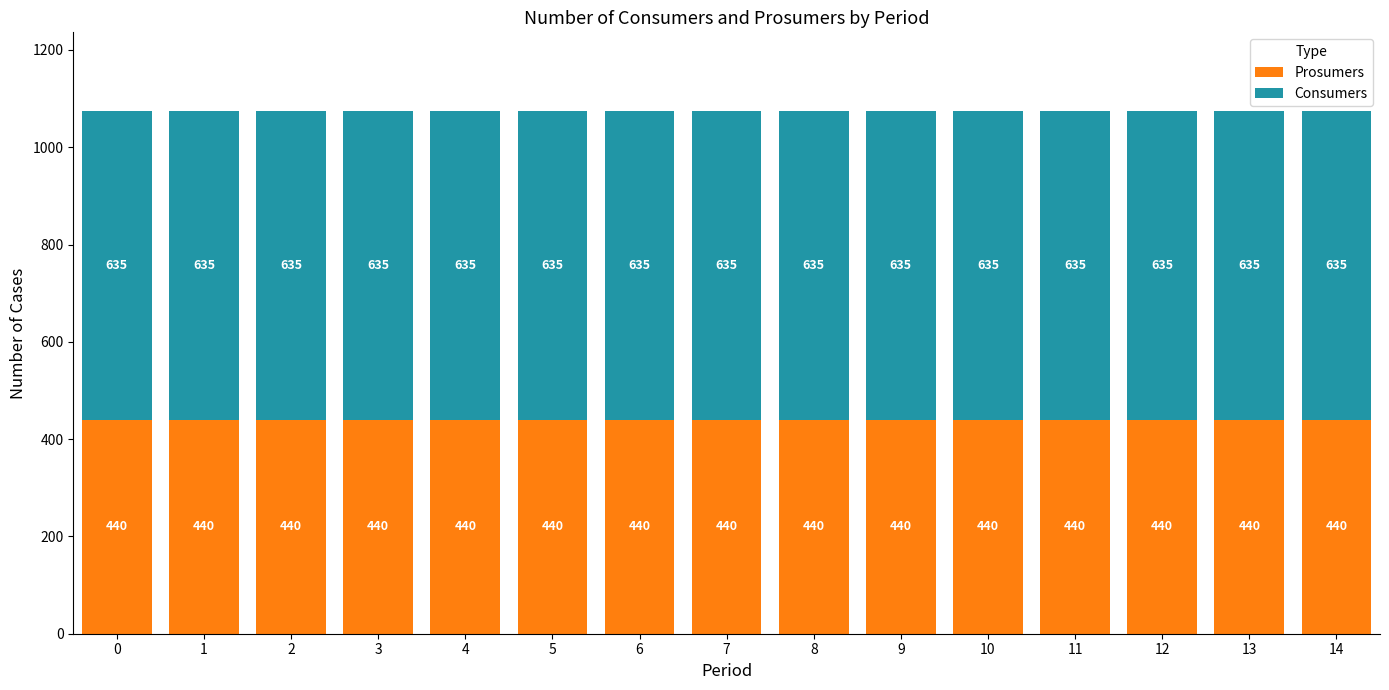

How many series are shown in this chart?

2